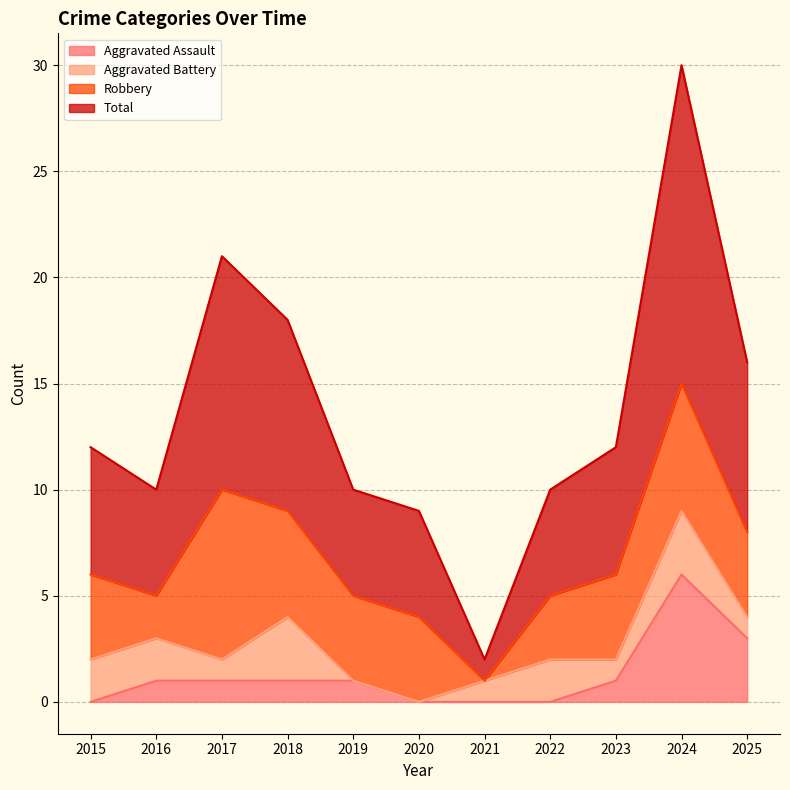

What is the sum of the Total values at 2023 and 2024?

42